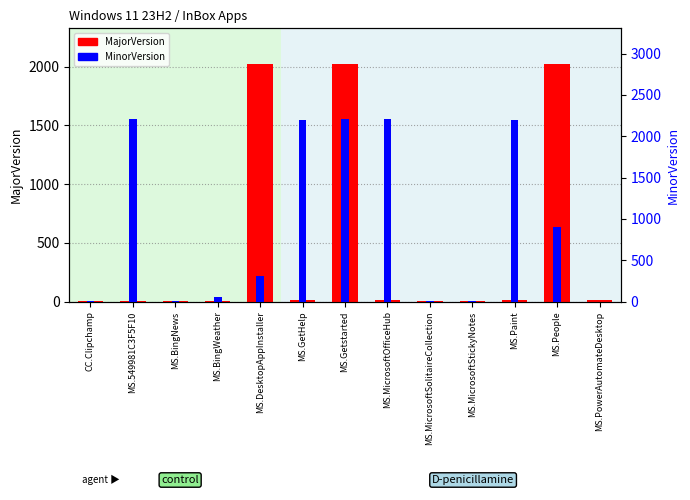

Which category has the highest value across all series?

MS.549981C3F5F10